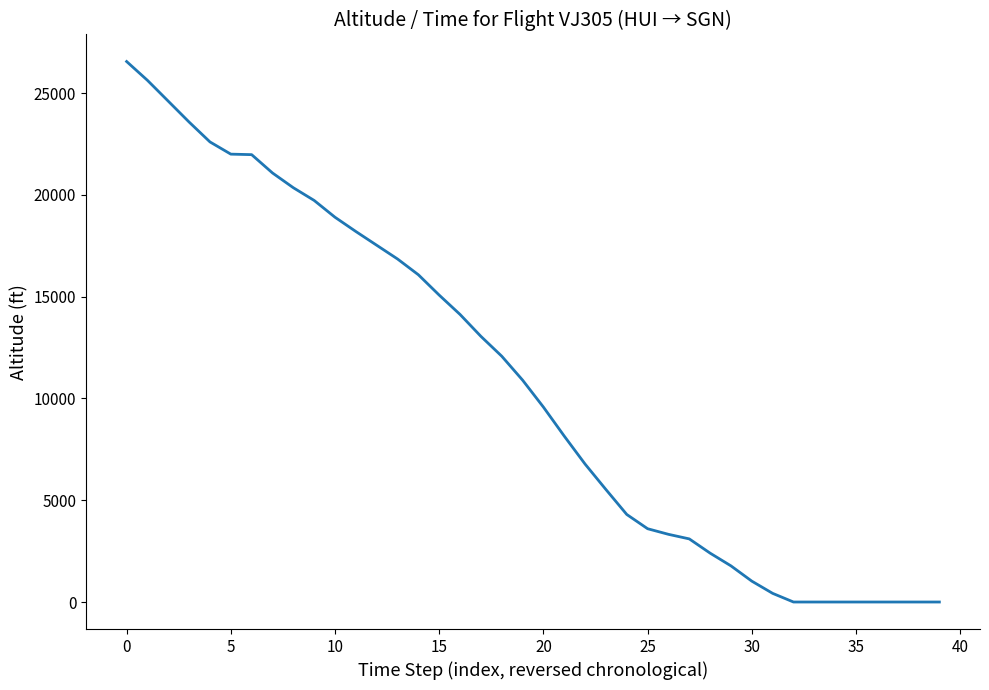

What is the difference between the maximum and minimum values?

26550